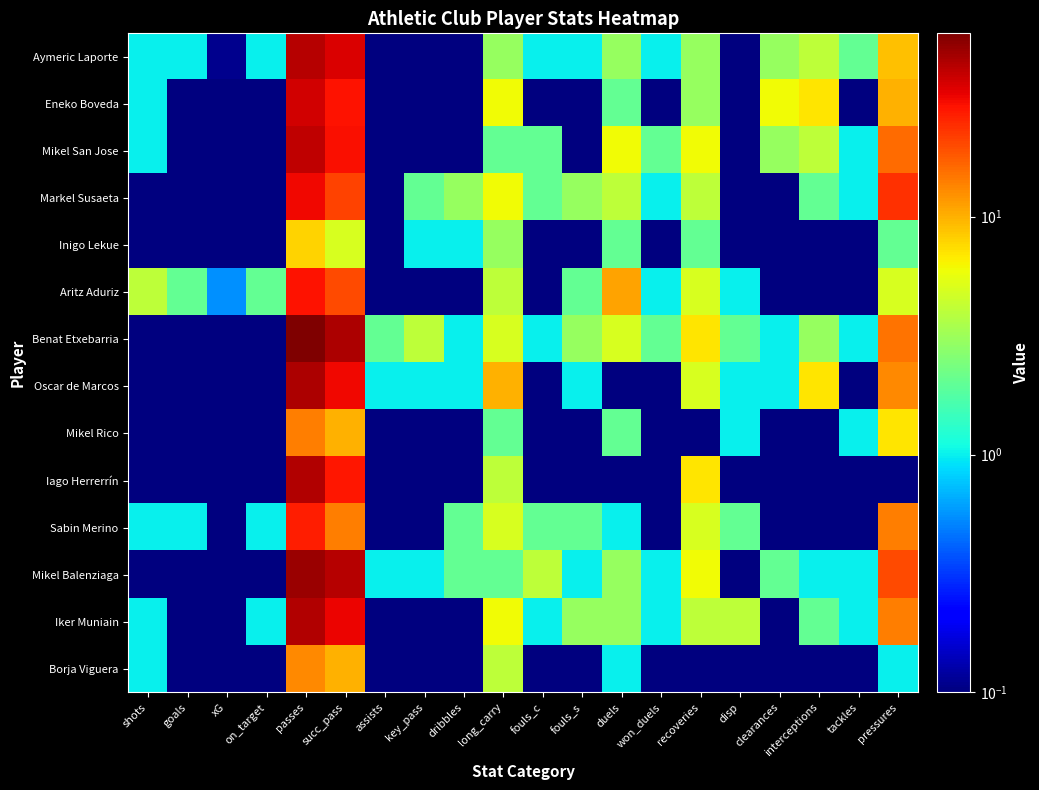

Which series has the largest range (max minus min)?

Benat Etxebarria